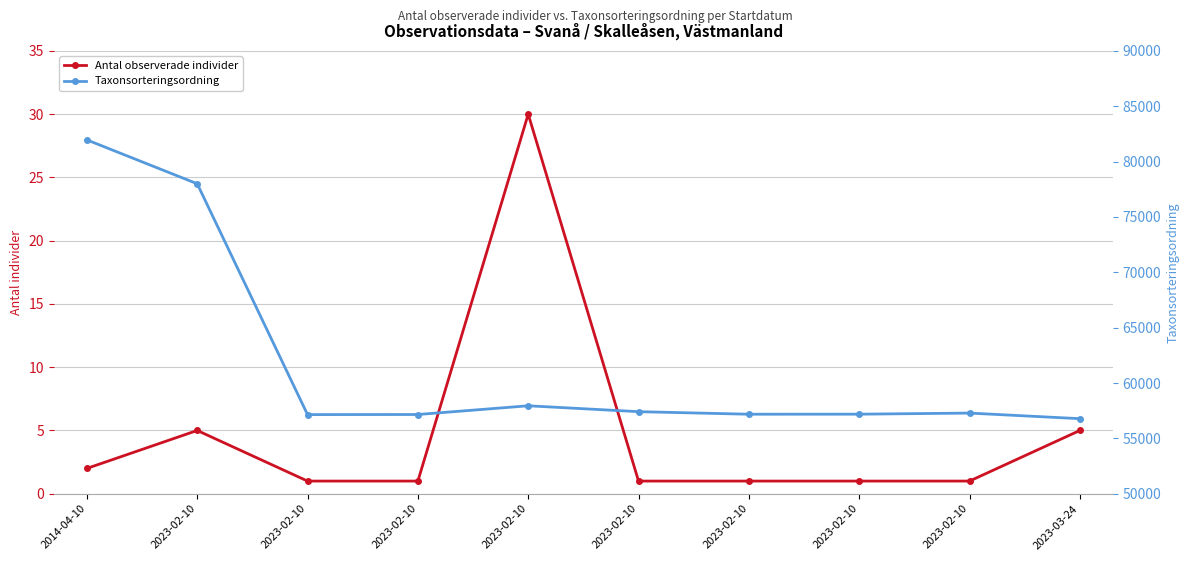

Which series has the largest range (max minus min)?

Taxonsorteringsordning